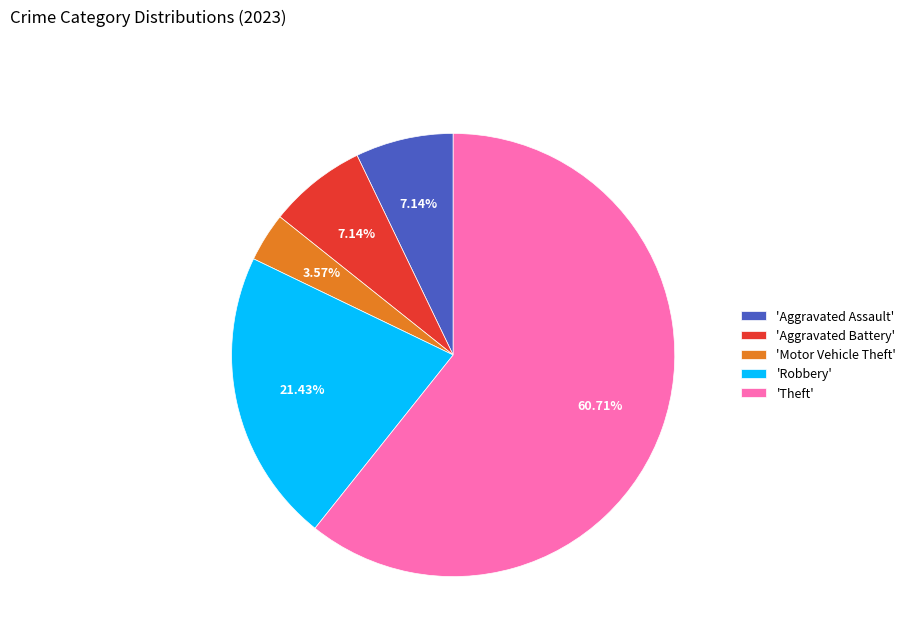

Do 'Theft' and 'Robbery' together represent more than half of the pie?

Yes